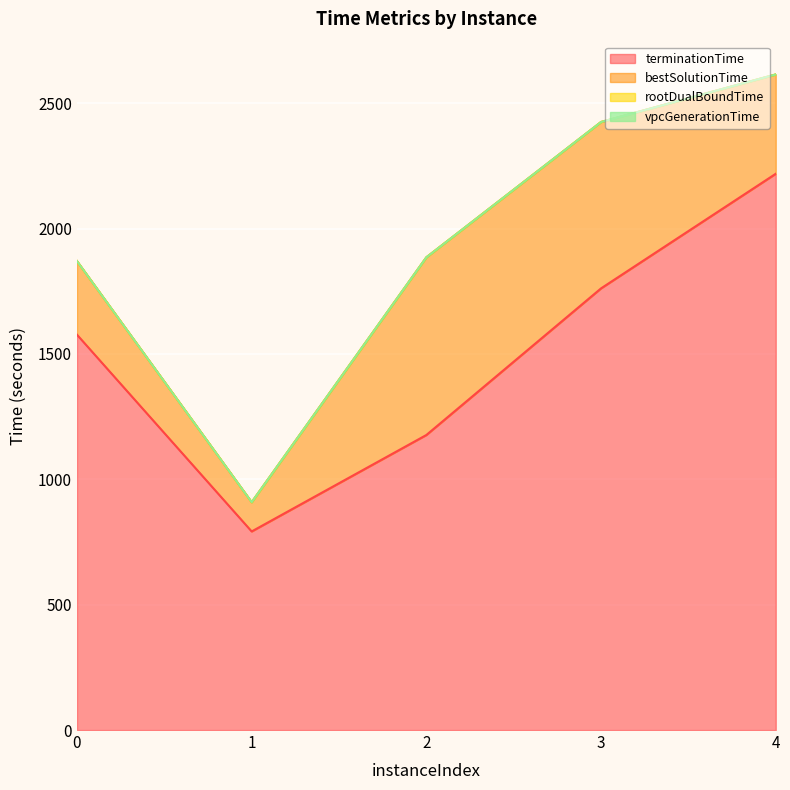

The value of terminationTime at 4 is 2896.7. True or false?

False